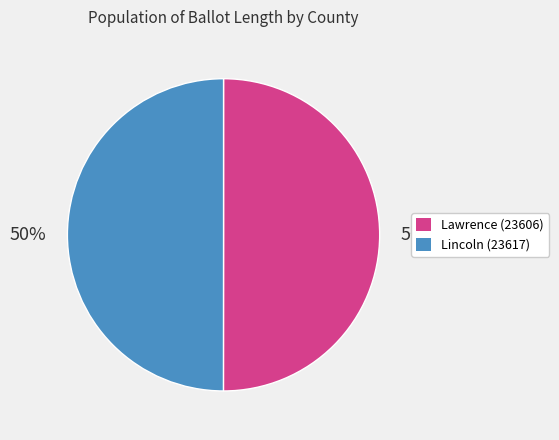

Approximately how many times larger is the value at Lawrence (23606) compared to Lincoln (23617)?

1.0